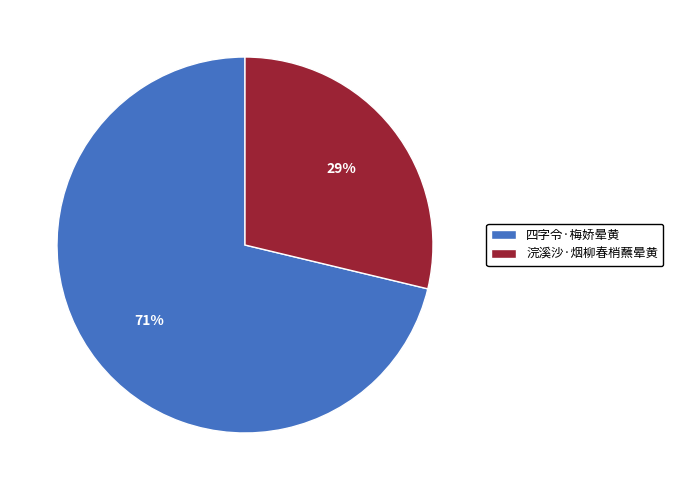

Combined, do 四字令·梅娇晕黄 and 浣溪沙·烟柳春梢蘸晕黄 account for over 50%?

Yes